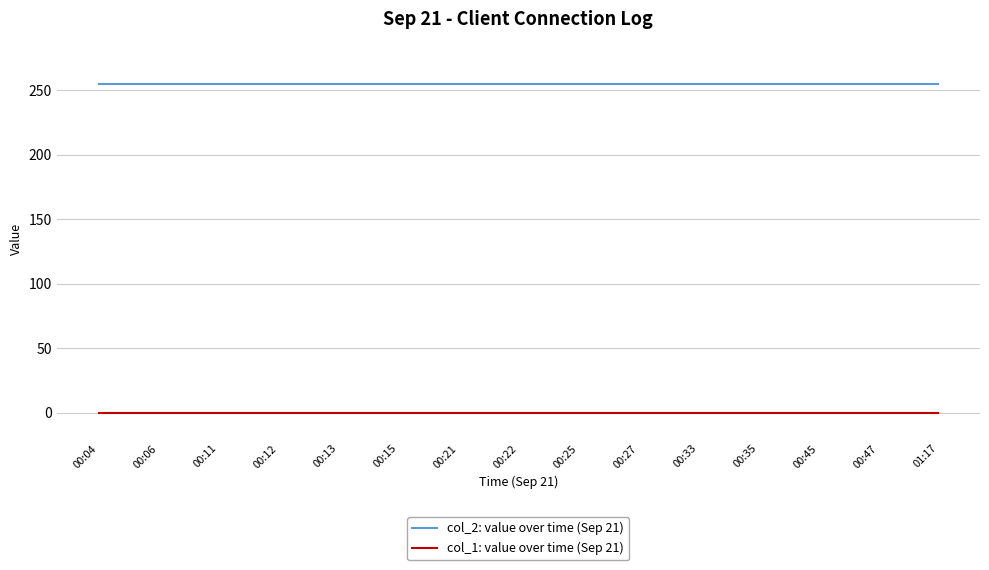

True or false: col_1: value over time (Sep 21) and col_2: value over time (Sep 21) cross at least once.

False